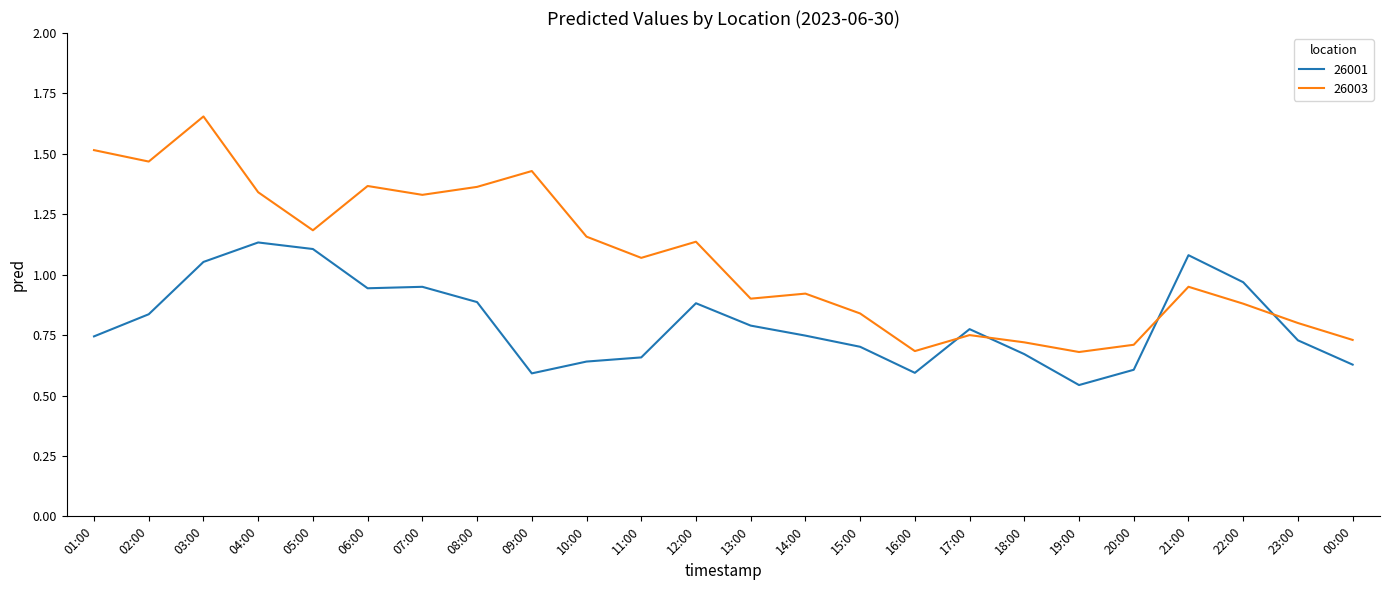

At which label does 26001 reach its minimum?

19:00